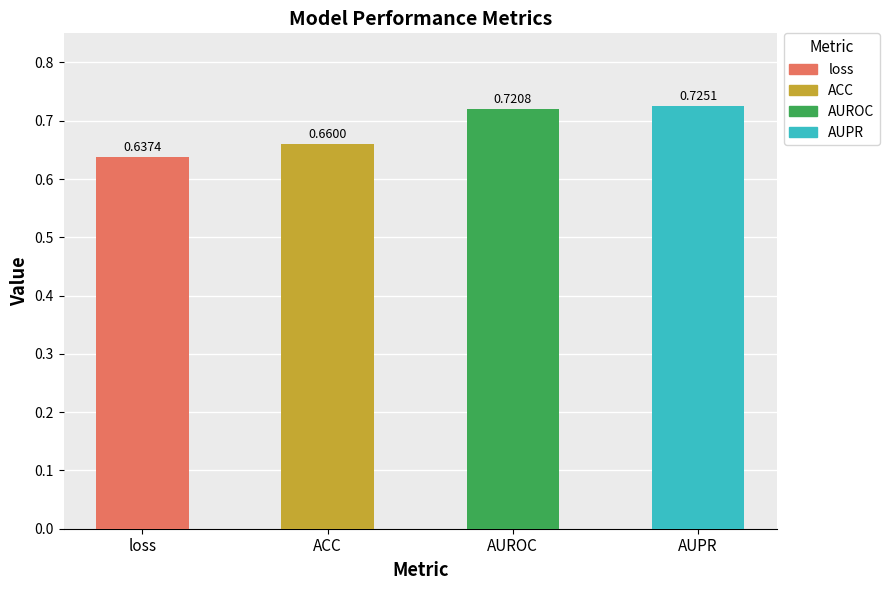

Rank the categories by value from highest to lowest.

AUPR, AUROC, ACC, loss